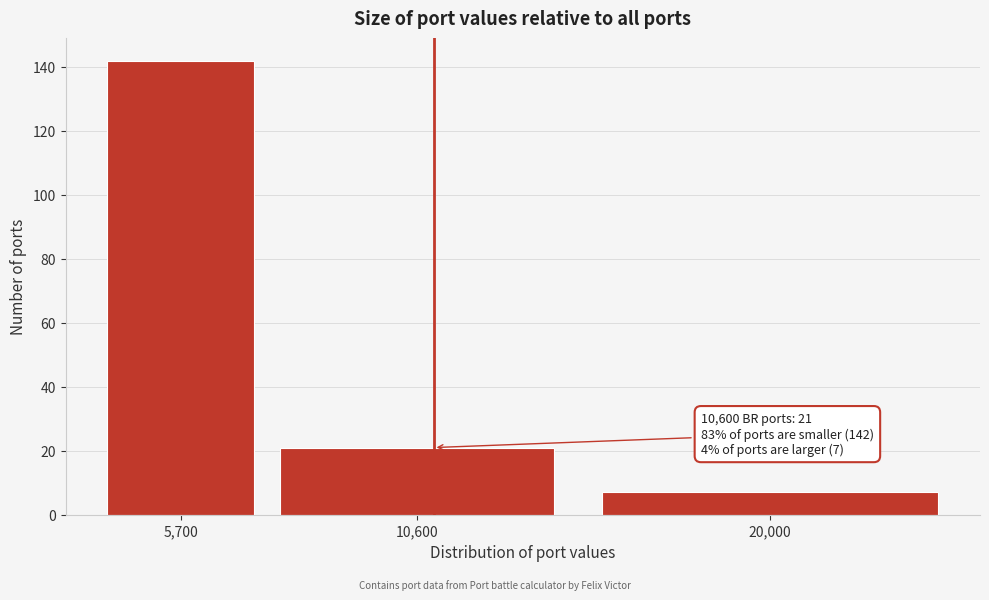

Reading left to right, what are all the values shown in this chart?

142	21	7